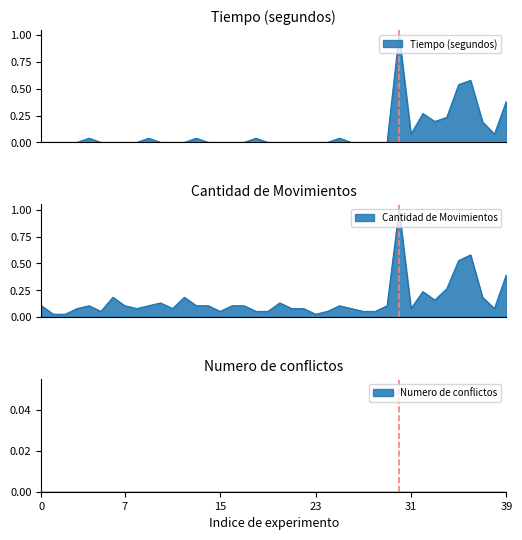

What is the difference between the second highest and second lowest values in the Cantidad de Movimientos series?

0.6